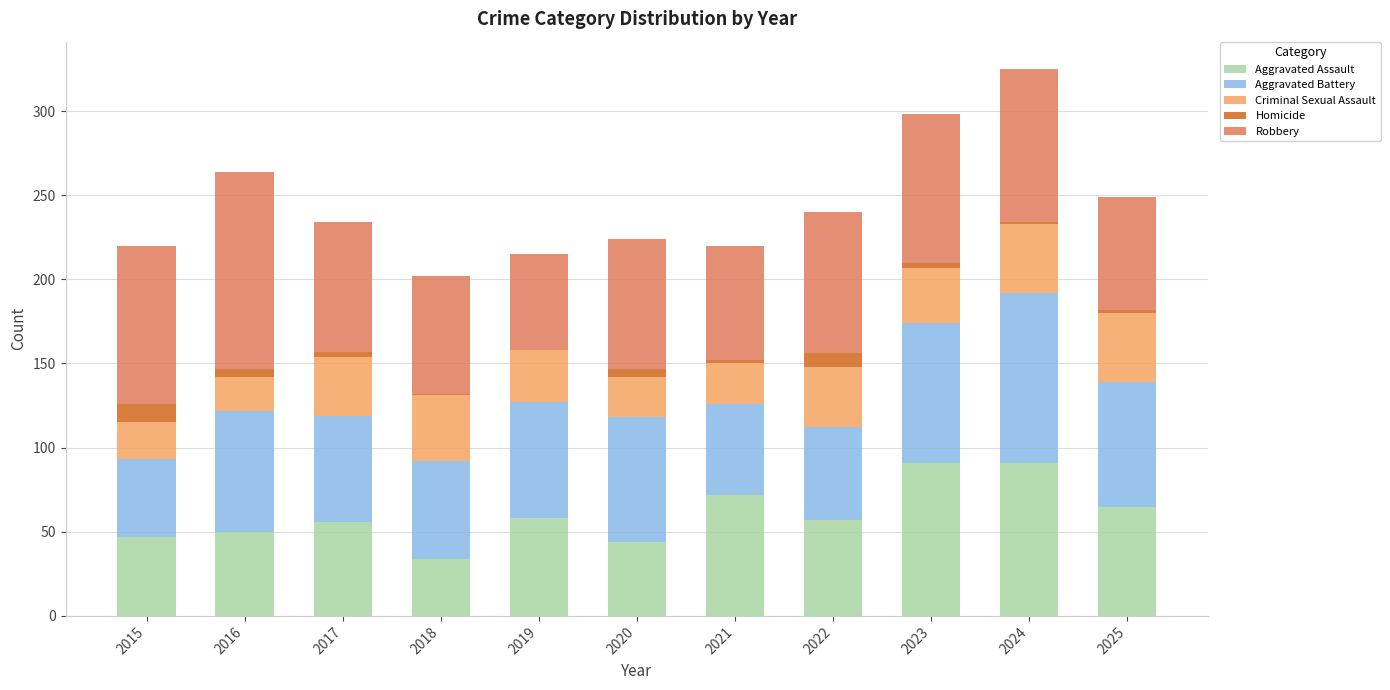

Is it true that Aggravated Assault equals 18 at 2020?

False